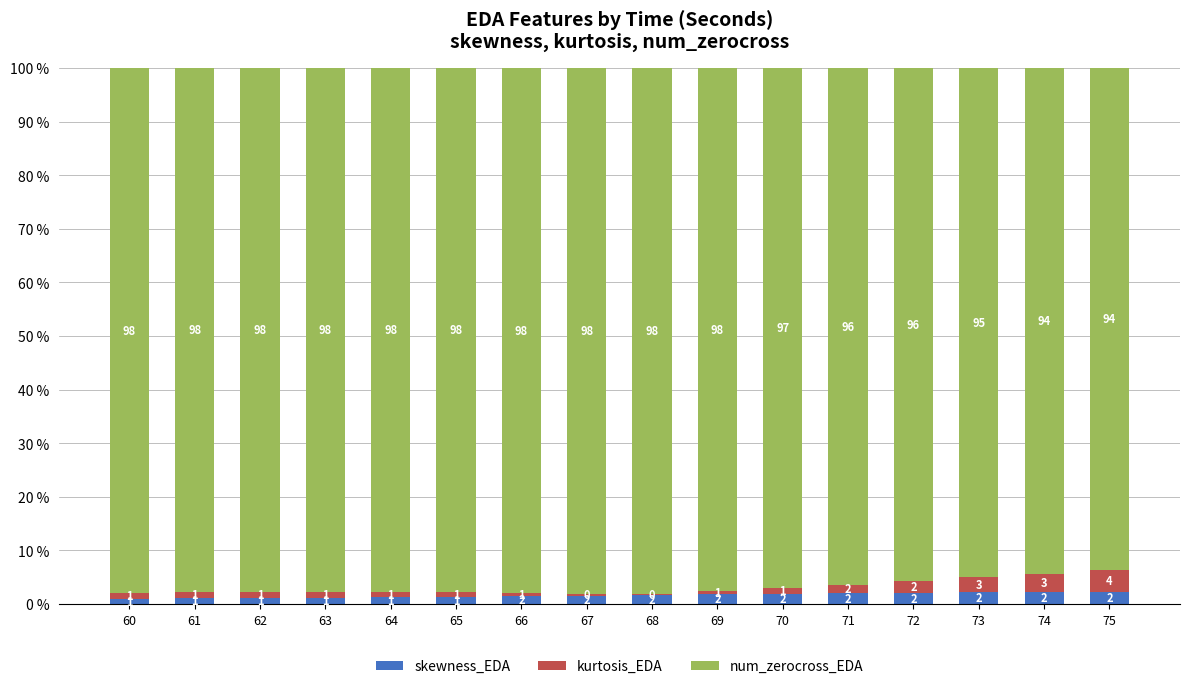

Which category has the highest value in the skewness_EDA series?

75